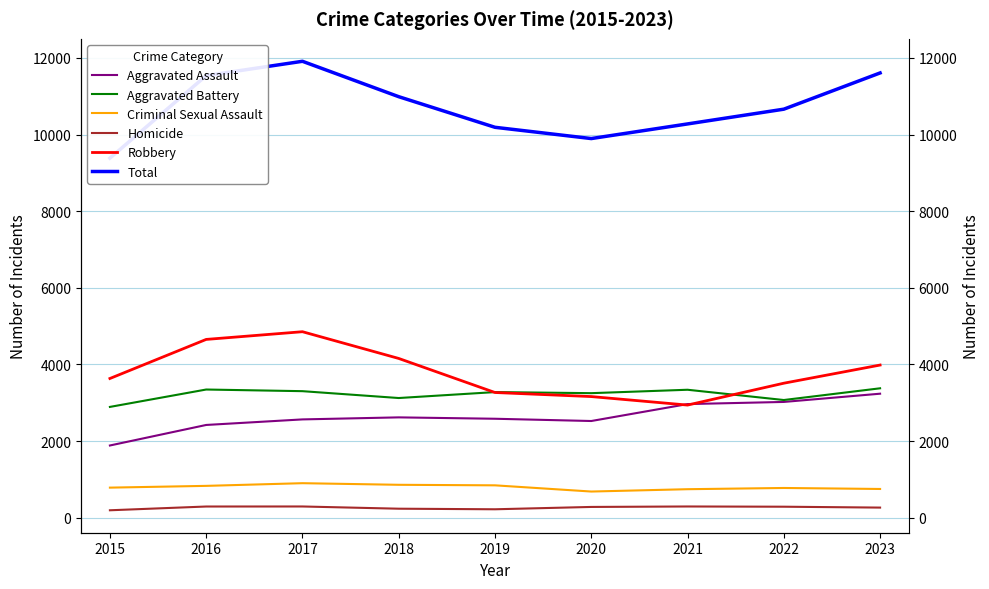

What is the total value across all series at 2021?

20556